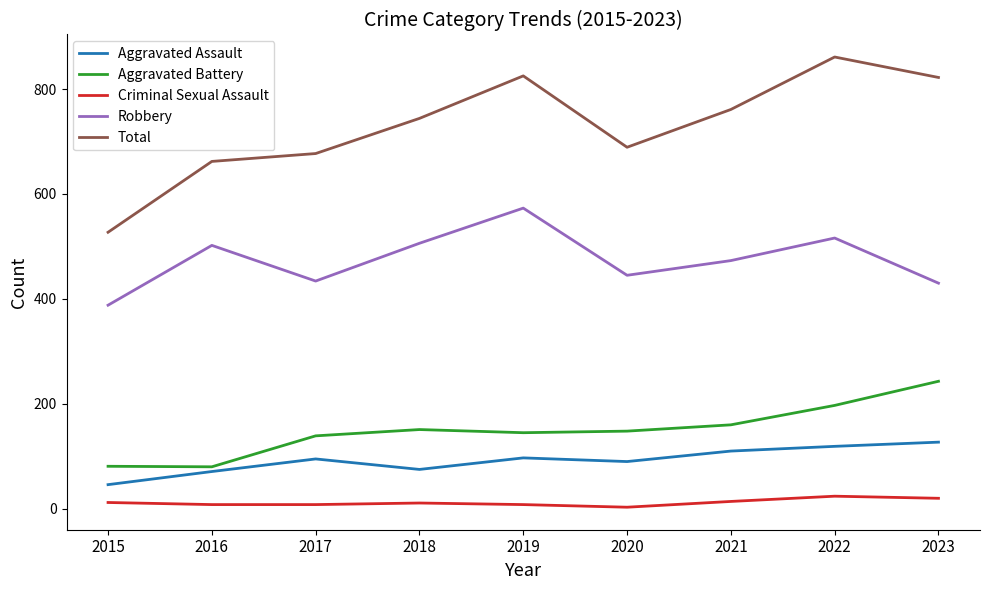

What is the minimum value for Criminal Sexual Assault?

3